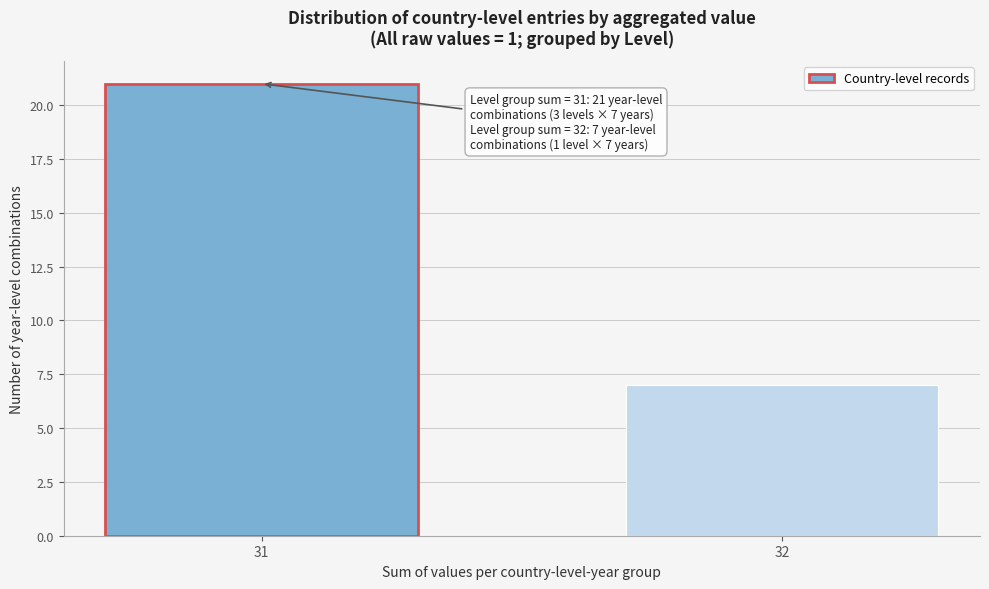

Reading left to right, what are all the values shown in this chart?

31=21	32=7